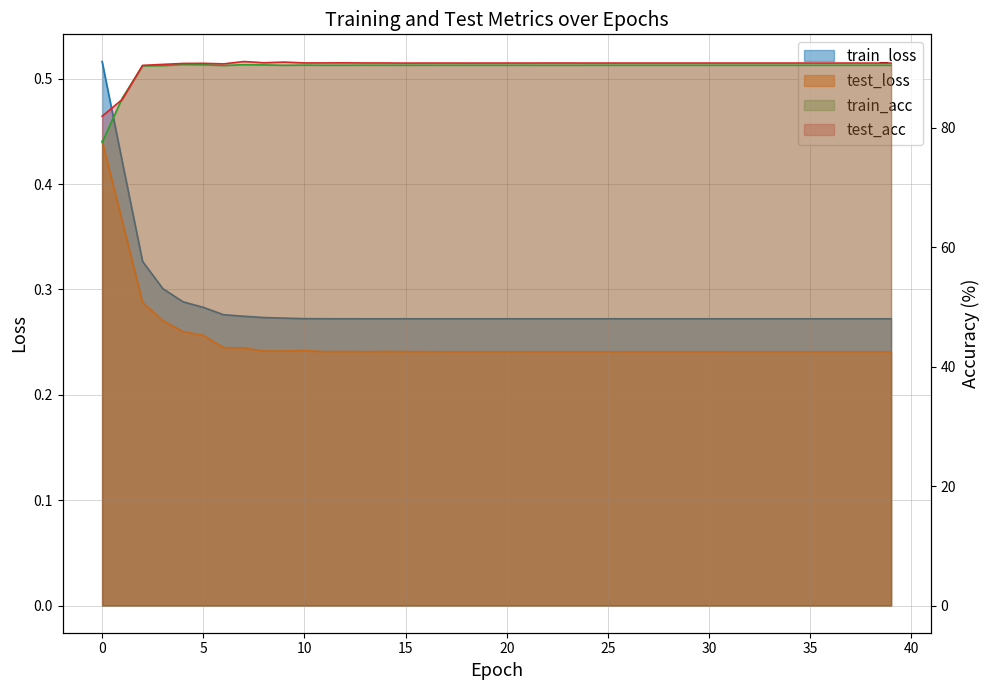

True or false: train_acc and train_loss intersect in this chart.

False